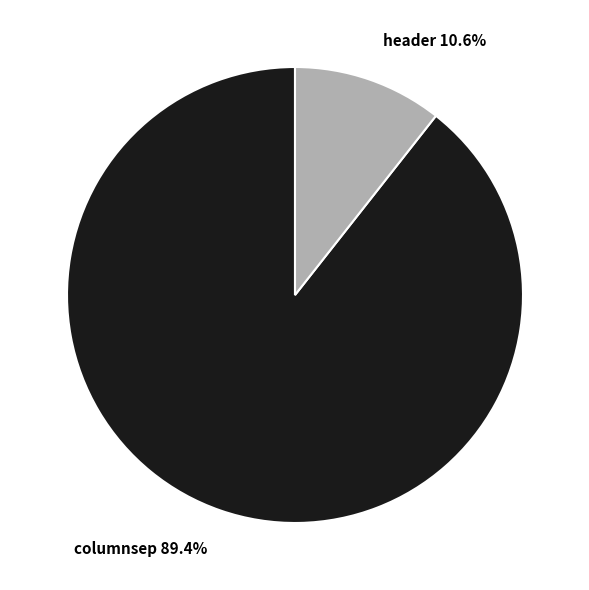

True or false: columnsep accounts for 75% of the total.

False